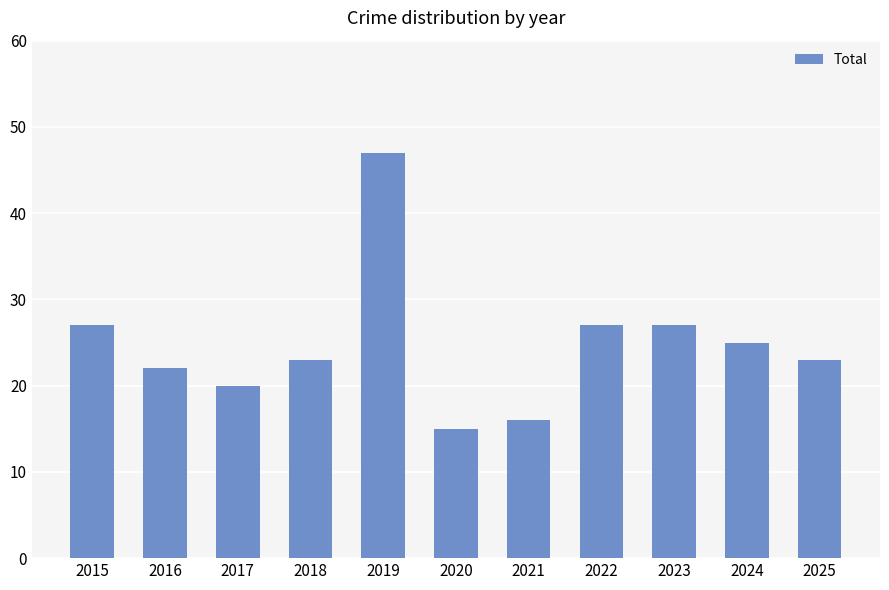

True or false: the data shows 15 at 2020.

True